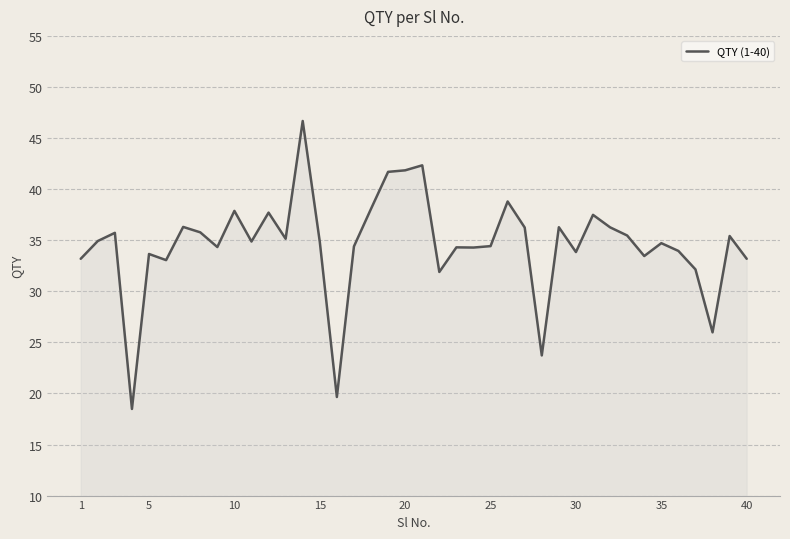

What is the difference between the maximum and minimum values?

28.2